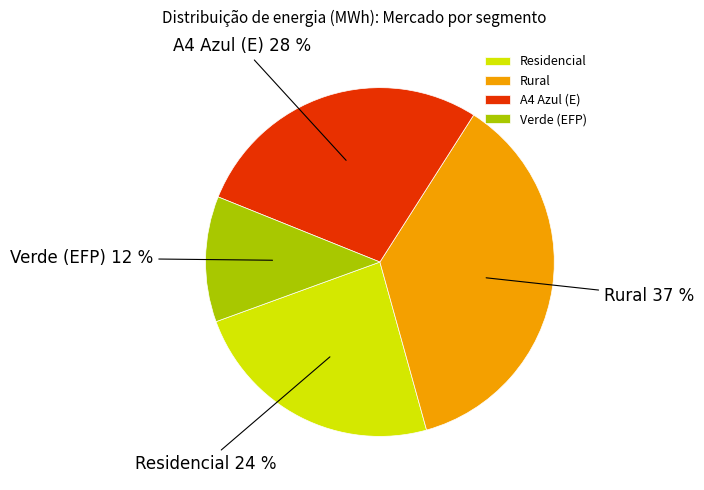

How many slices are in this pie chart?

4